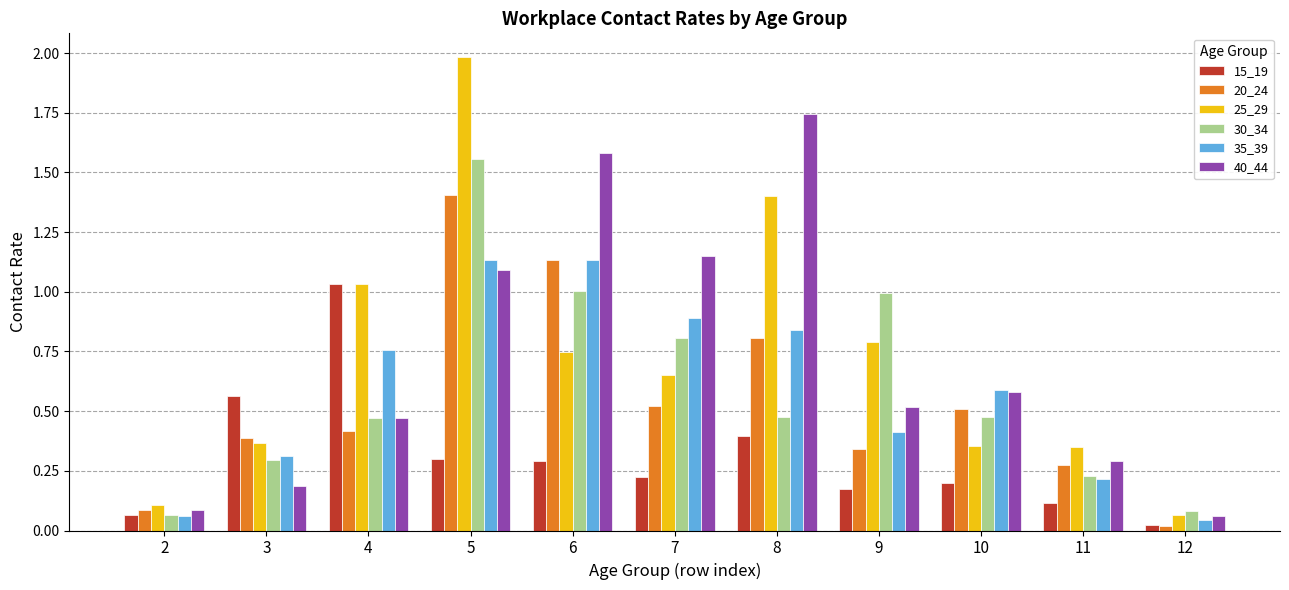

How many bars are there in total?

66